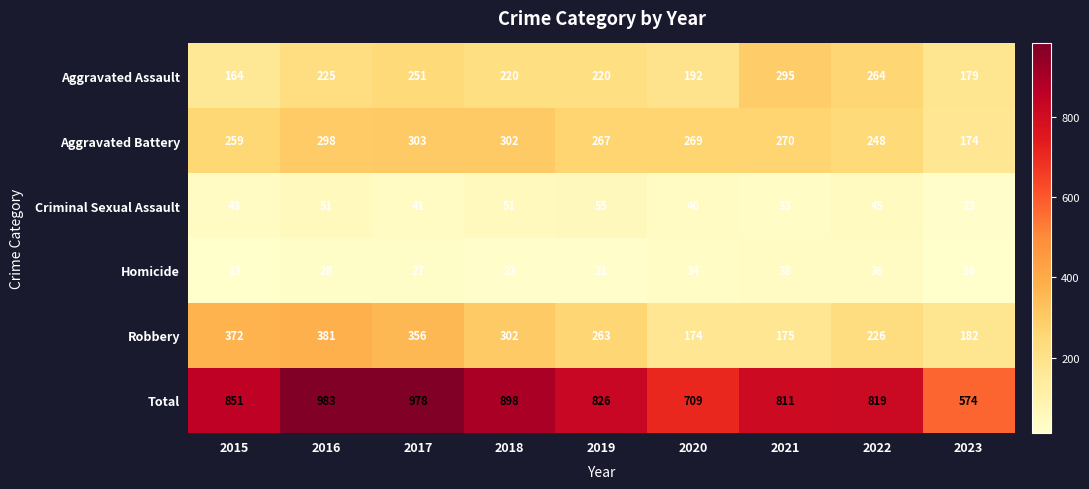

At which category does the chart reach its peak across all series?

2016